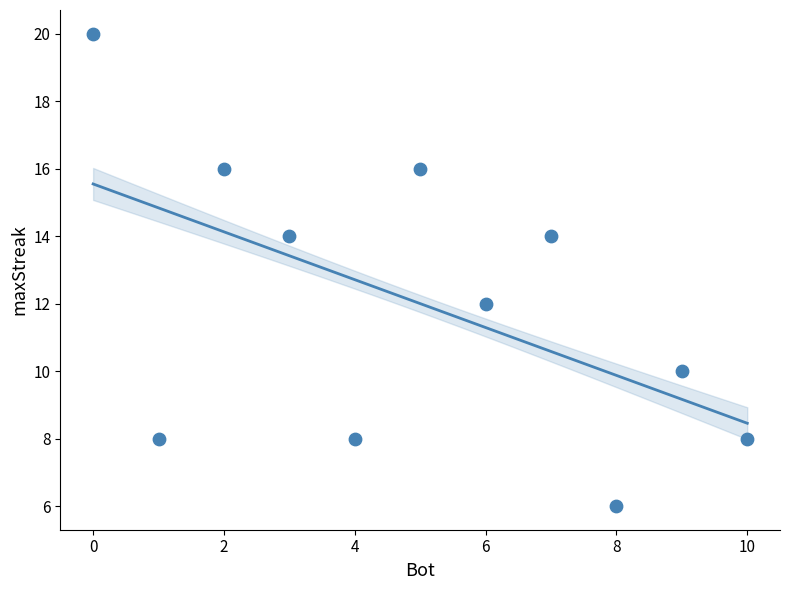

What is the average X value?

5